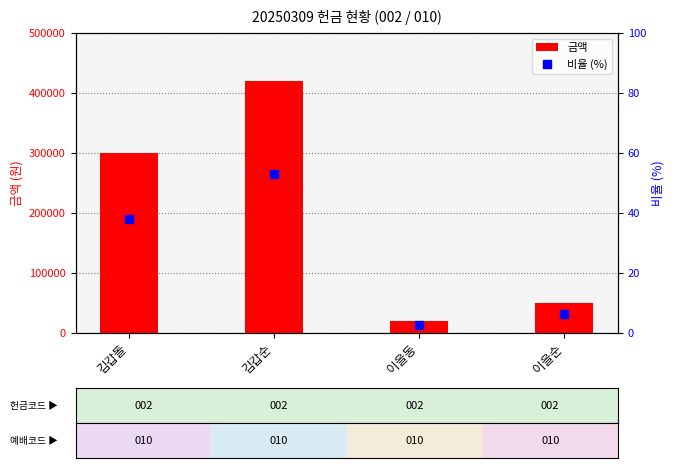

Count the number of data series in this chart.

2